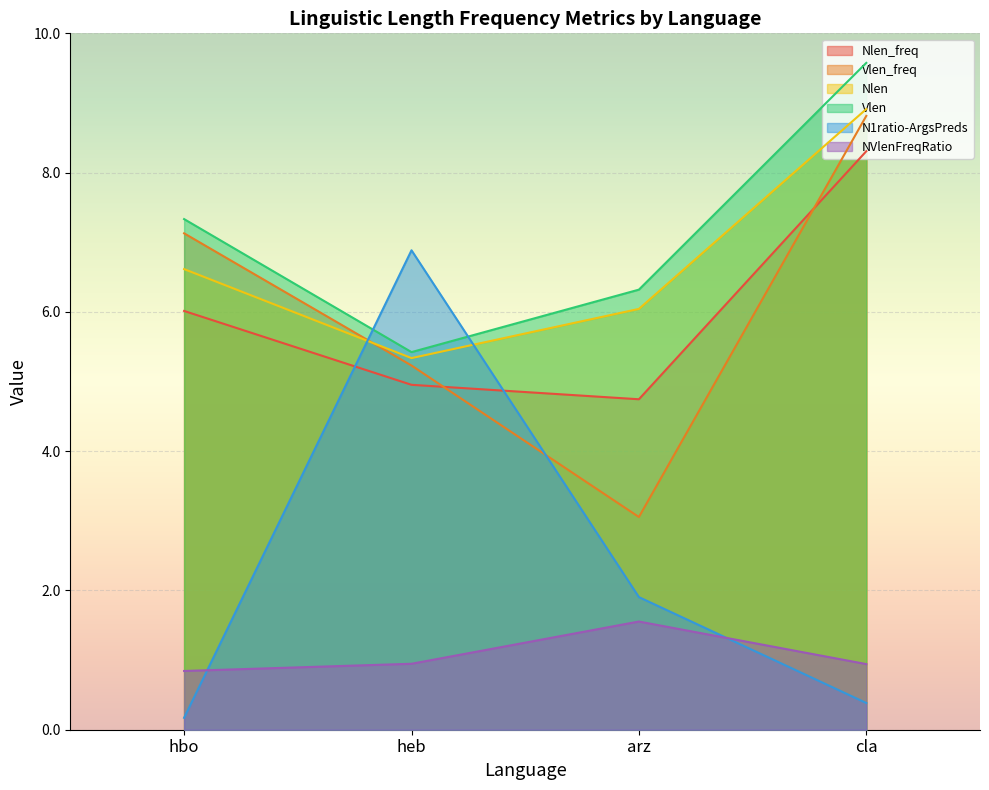

At which category does Vlen_freq reach its first local valley?

arz